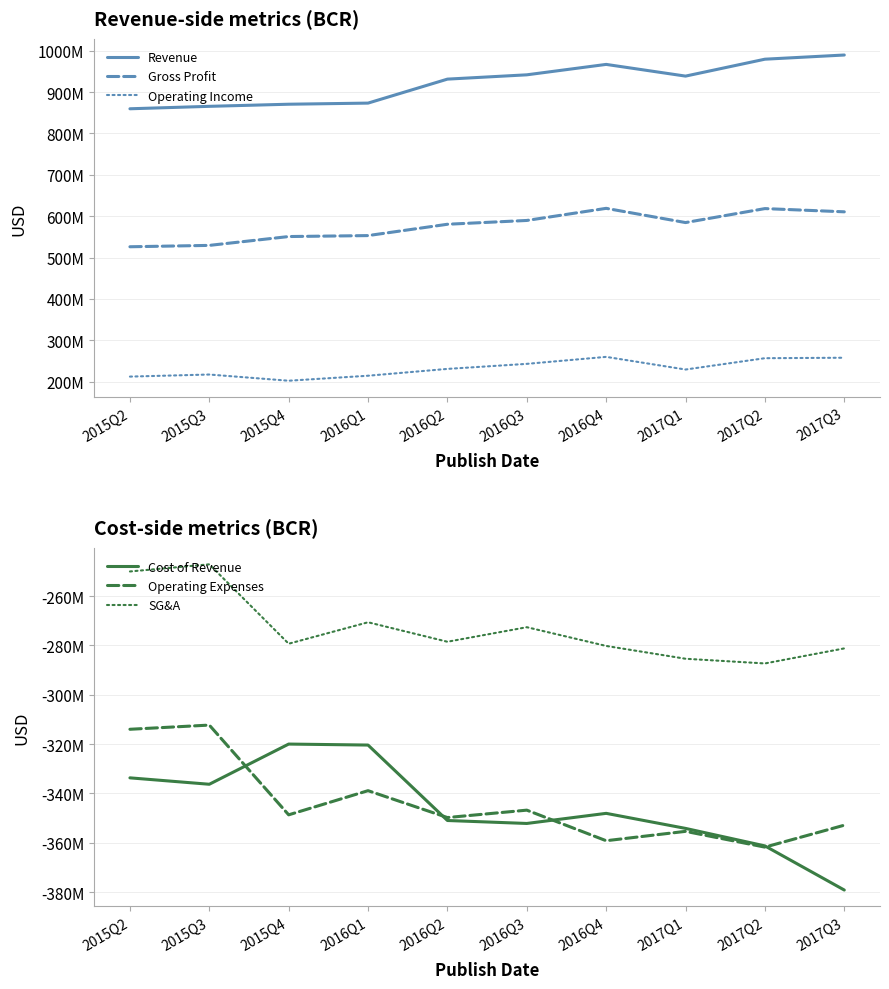

Rank the series at 2017Q2 from highest to lowest value.

Revenue, Gross Profit, Operating Income, SG&A, Cost of Revenue, Operating Expenses